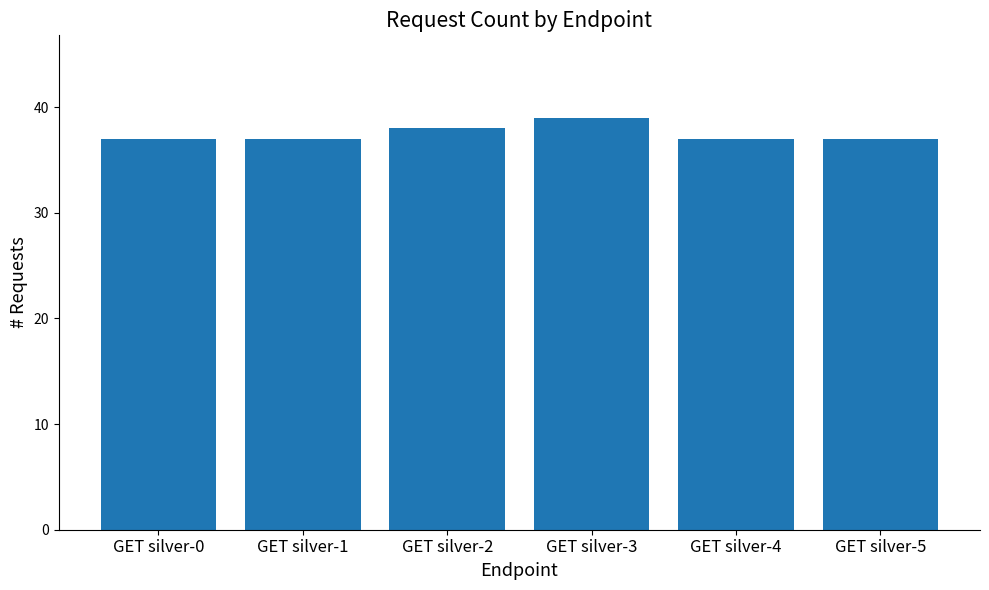

True or false: the data shows 37 at GET silver-1.

True